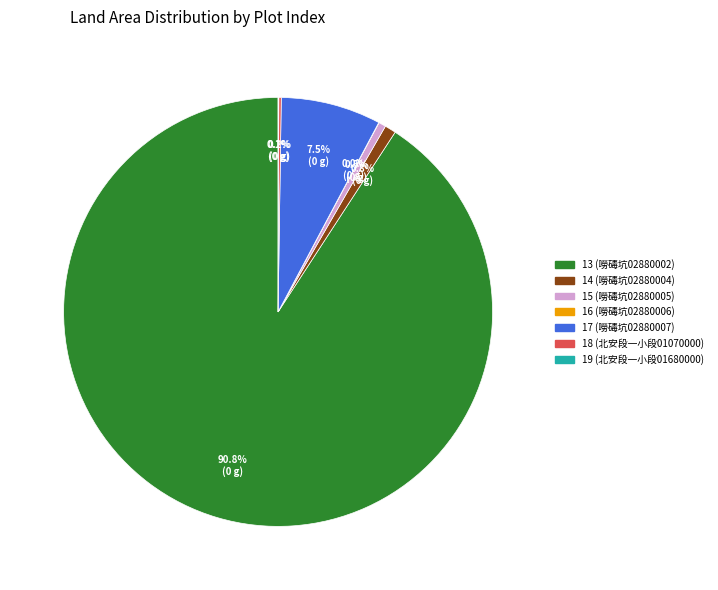

Is 13 the majority of the pie?

Yes